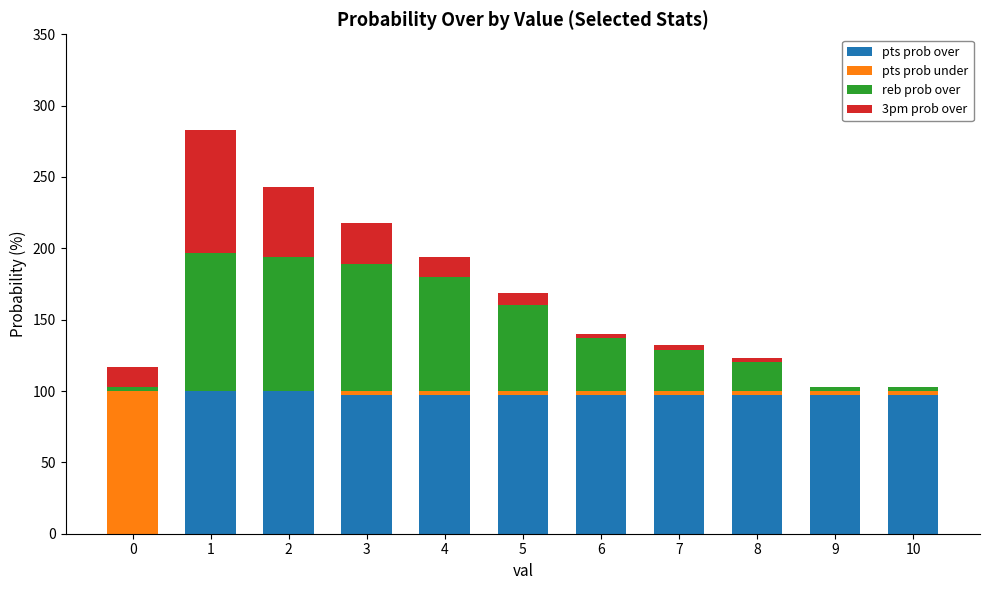

How many data points does each series have?

11